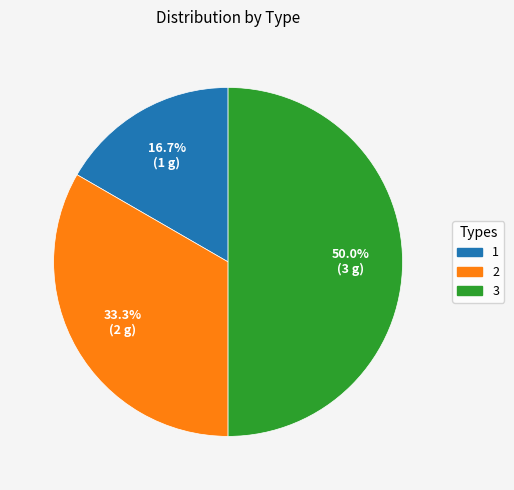

To the nearest percent, what percentage of the pie is 1?

17%